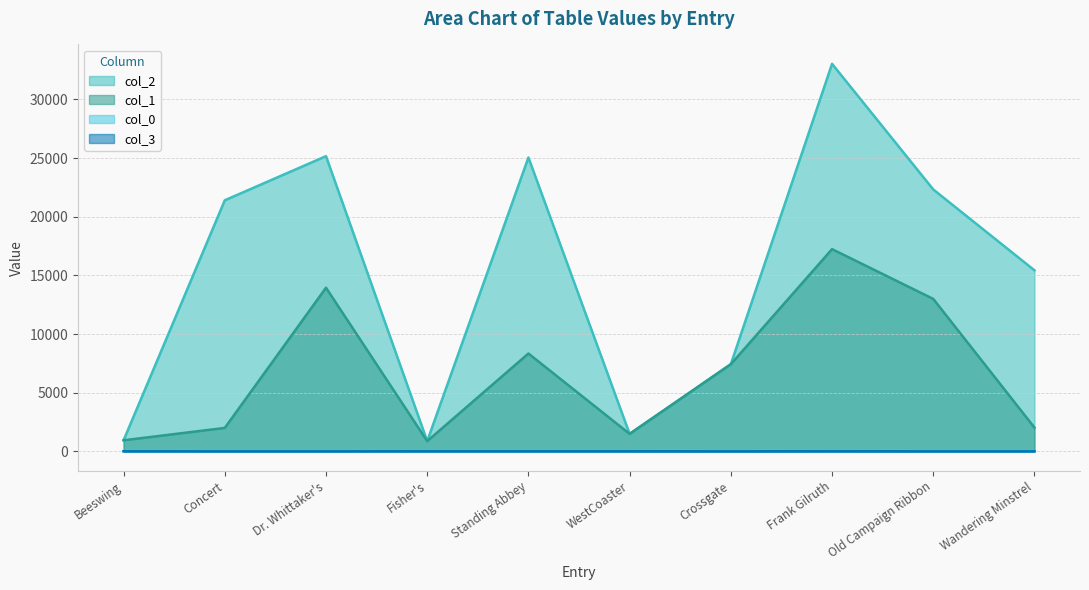

What is the value of the col_3 point at the 6th from the left?

9.0